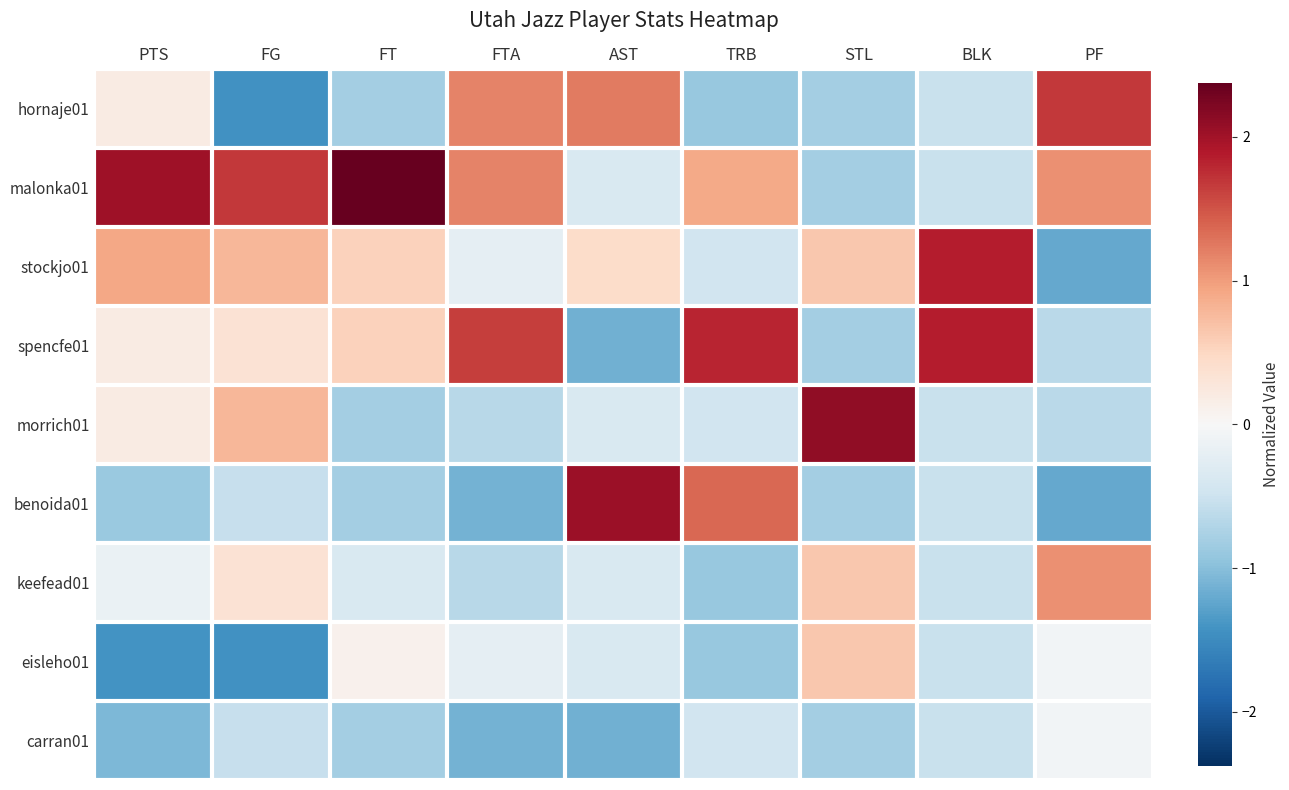

Reading right to left, what are all the values shown in this chart?

hornaje01: PF=1.7	BLK=-0.5	STL=-0.8	TRB=-0.9	AST=1.2	FTA=1.2	FT=-0.8	FG=-1.4	PTS=0.2
malonka01: PF=1.1	BLK=-0.5	STL=-0.8	TRB=0.9	AST=-0.4	FTA=1.2	FT=2.4	FG=1.7	PTS=2.0
stockjo01: PF=-1.2	BLK=1.9	STL=0.6	TRB=-0.5	AST=0.4	FTA=-0.2	FT=0.6	FG=0.8	PTS=0.9
spencfe01: PF=-0.6	BLK=1.9	STL=-0.8	TRB=1.8	AST=-1.1	FTA=1.6	FT=0.6	FG=0.3	PTS=0.2
morrich01: PF=-0.6	BLK=-0.5	STL=2.1	TRB=-0.5	AST=-0.4	FTA=-0.7	FT=-0.8	FG=0.8	PTS=0.2
benoida01: PF=-1.2	BLK=-0.5	STL=-0.8	TRB=1.4	AST=2.0	FTA=-1.1	FT=-0.8	FG=-0.5	PTS=-0.9
keefead01: PF=1.1	BLK=-0.5	STL=0.6	TRB=-0.9	AST=-0.4	FTA=-0.7	FT=-0.4	FG=0.3	PTS=-0.2
eisleho01: PF=-0.1	BLK=-0.5	STL=0.6	TRB=-0.9	AST=-0.4	FTA=-0.2	FT=0.1	FG=-1.4	PTS=-1.4
carran01: PF=-0.1	BLK=-0.5	STL=-0.8	TRB=-0.5	AST=-1.1	FTA=-1.1	FT=-0.8	FG=-0.5	PTS=-1.1